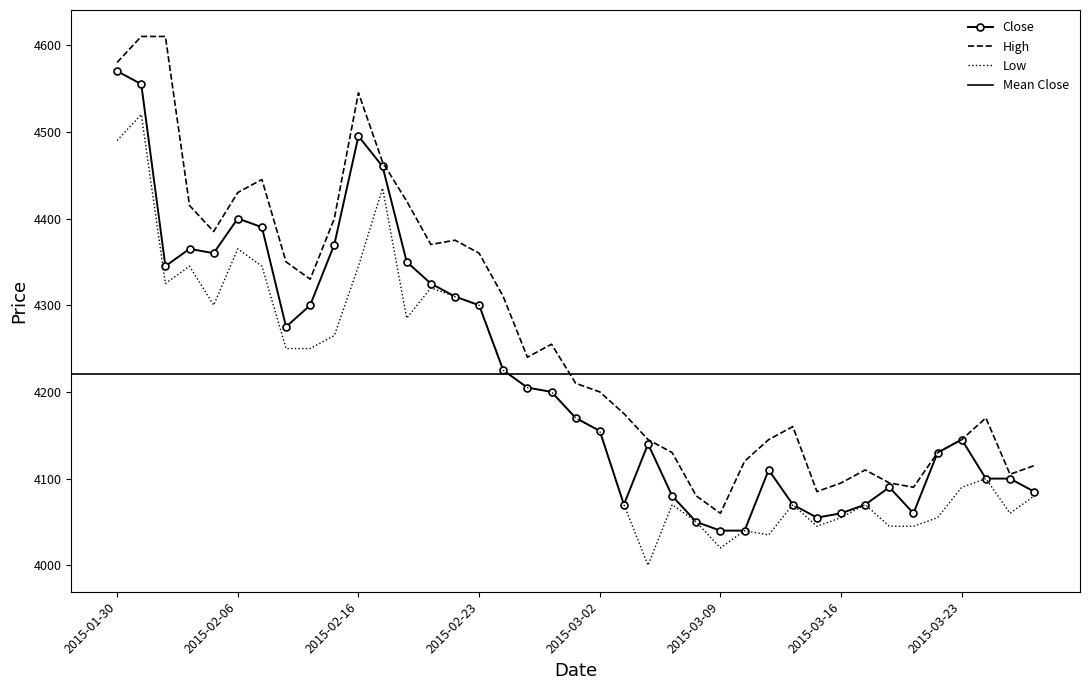

How many categories are shown in the chart?

39